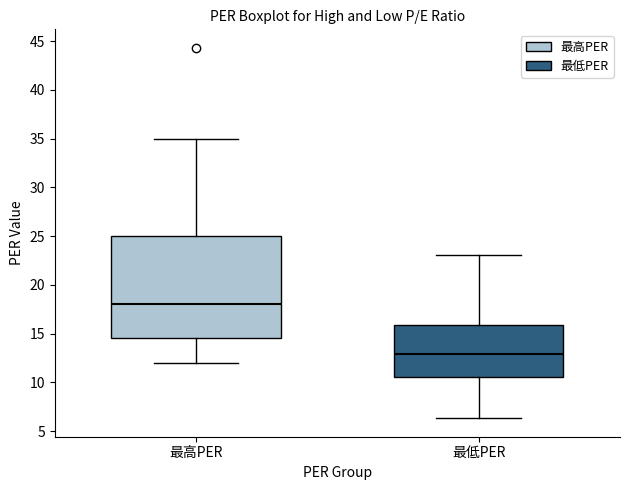

Where is the upper edge of the box for 最高PER on the y-axis? The values are not printed on the chart, so give them approximately, as read against the axis.

25.0